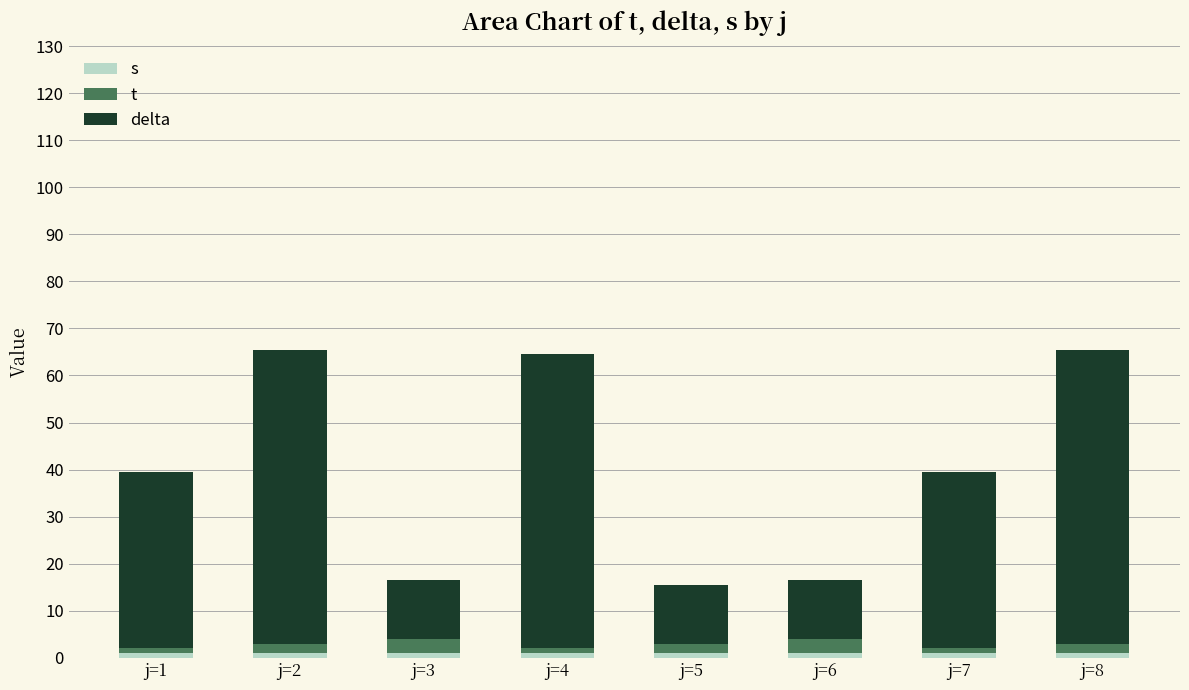

What value does the delta series have at j=3?

12.5